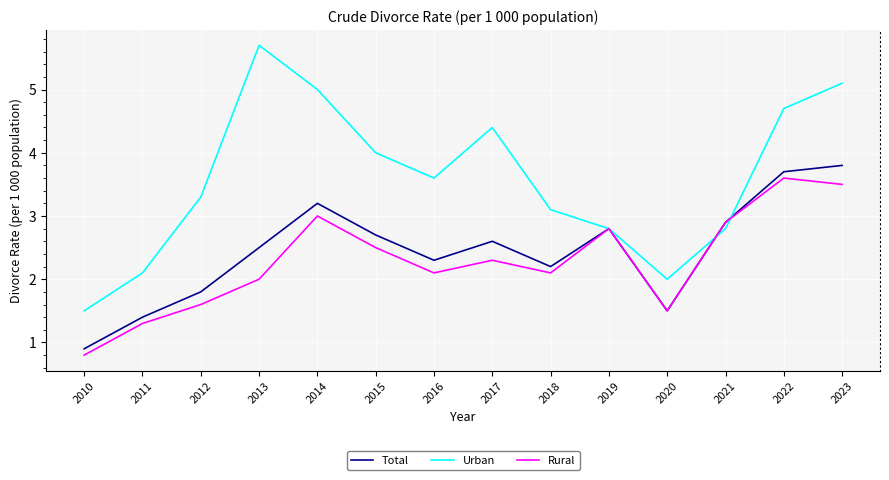

Between 2013 and 2014, which series saw the biggest shift?

Rural